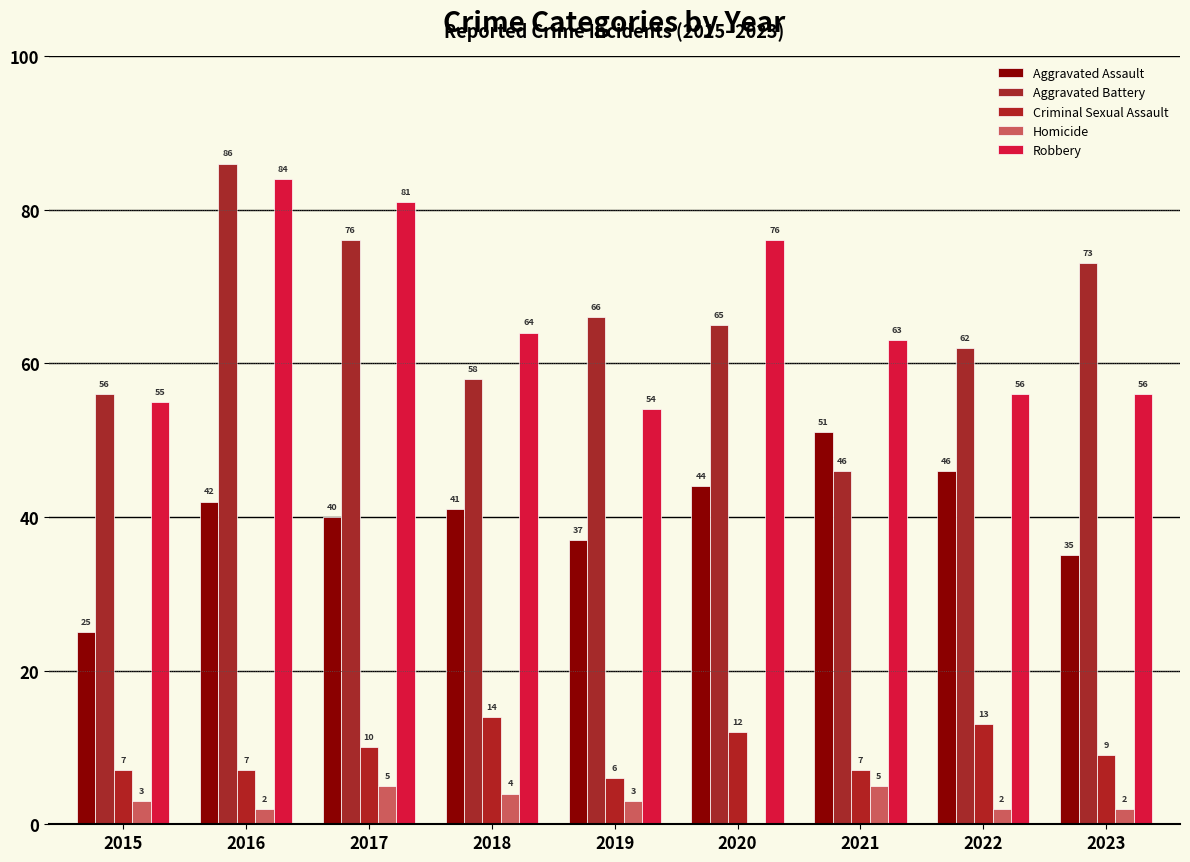

How many distinct data groups are displayed?

5